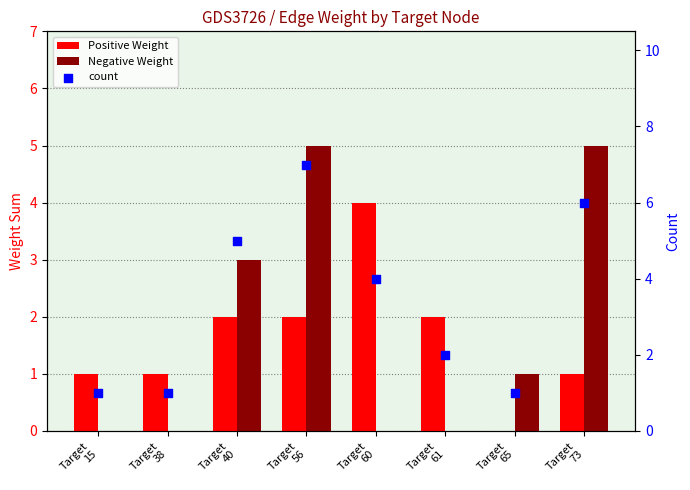

Which series has the largest total across all categories?

count